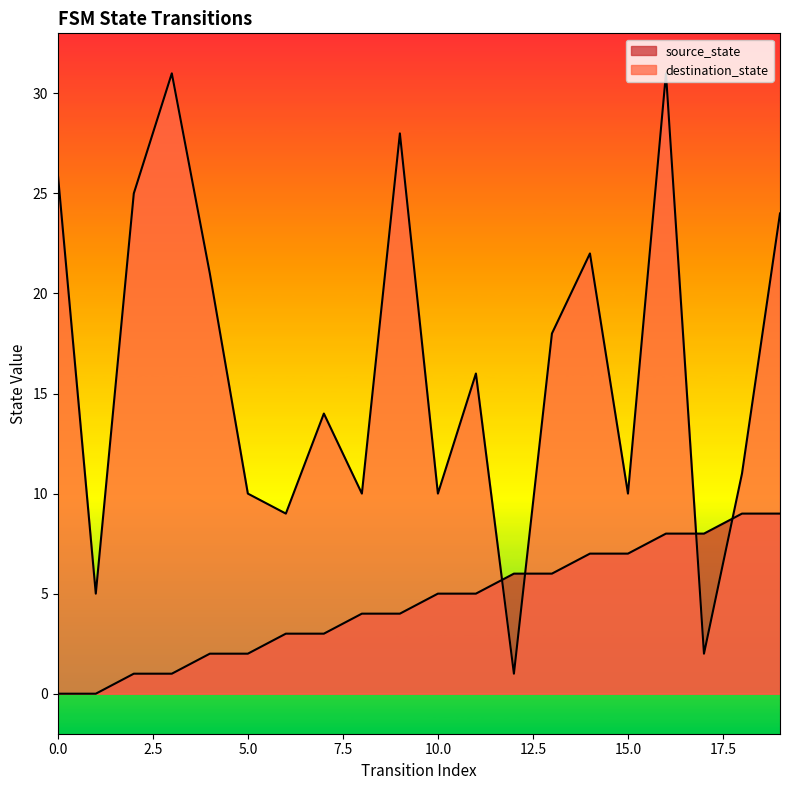

Rank the series by their average value, from highest to lowest.

destination_state, source_state